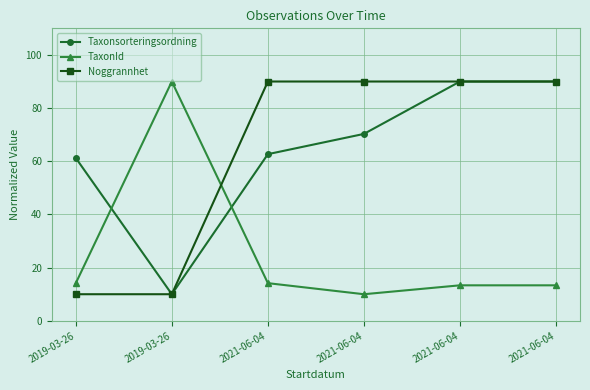

What are all the series names shown in the legend?

Taxonsorteringsordning, TaxonId, Noggrannhet